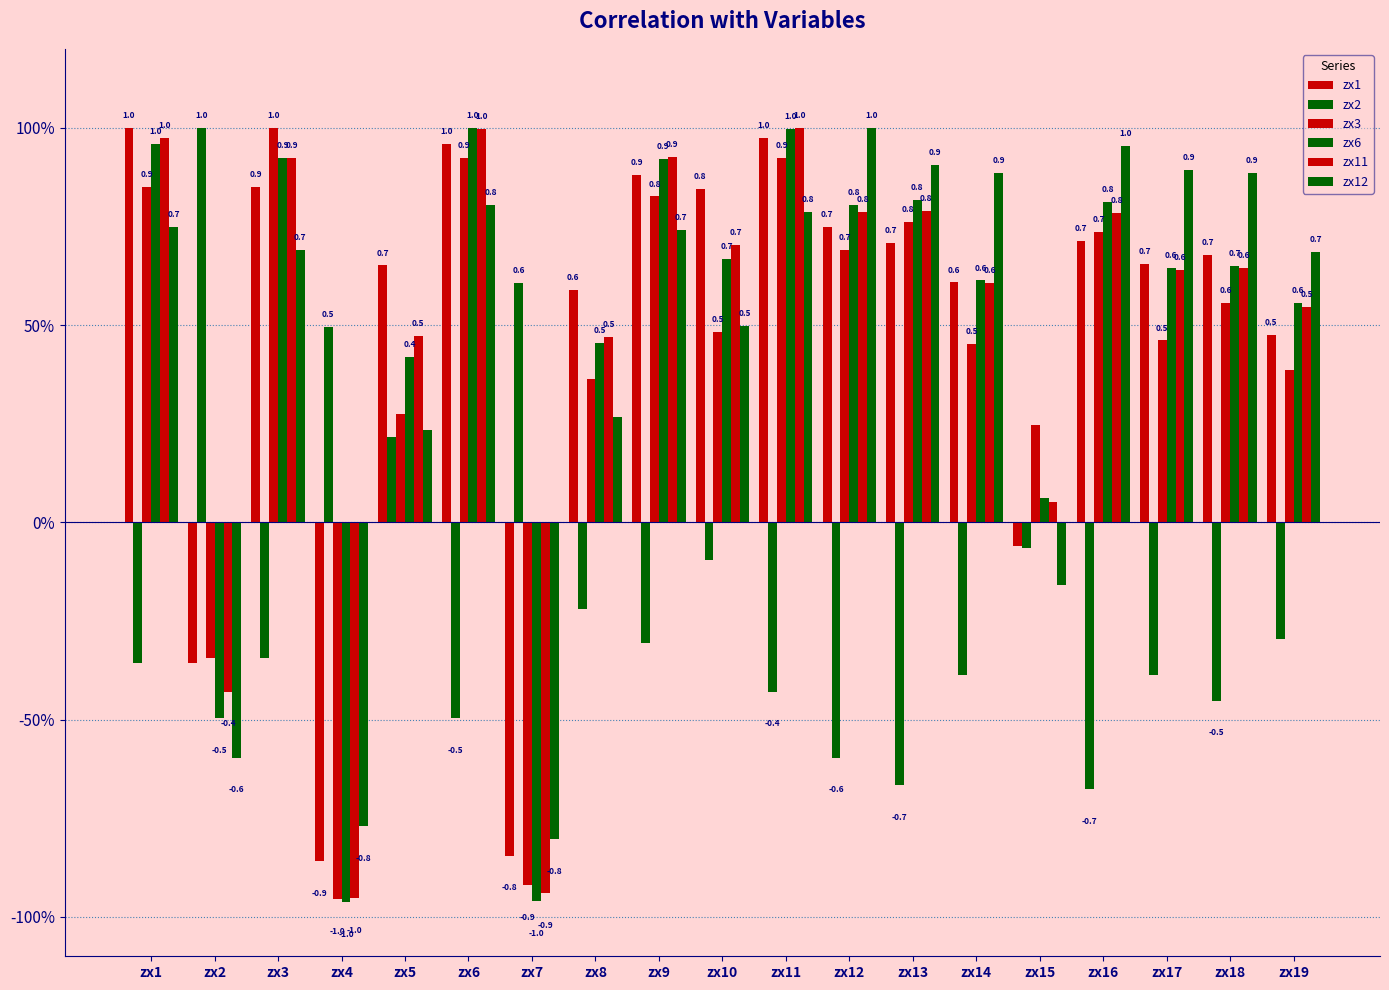

Are the bars horizontal?

No